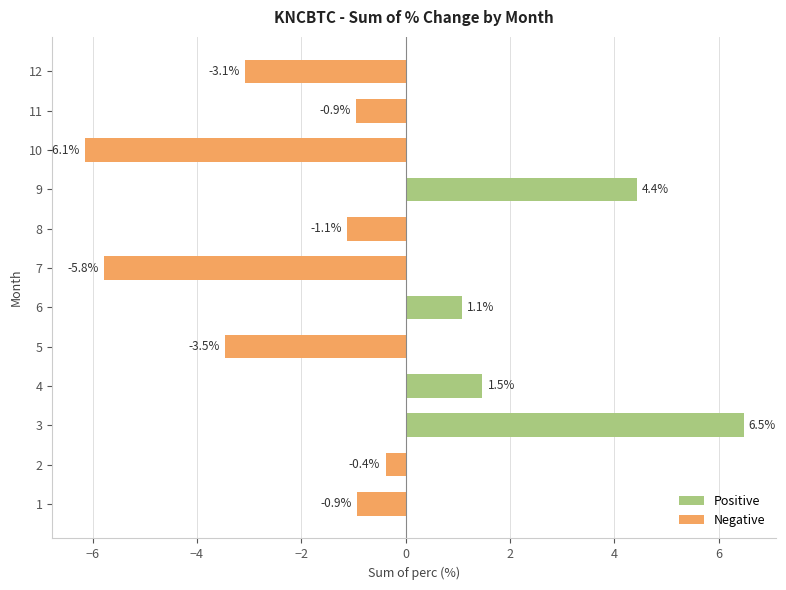

What is the change in value from 5 to 7?

-2.3